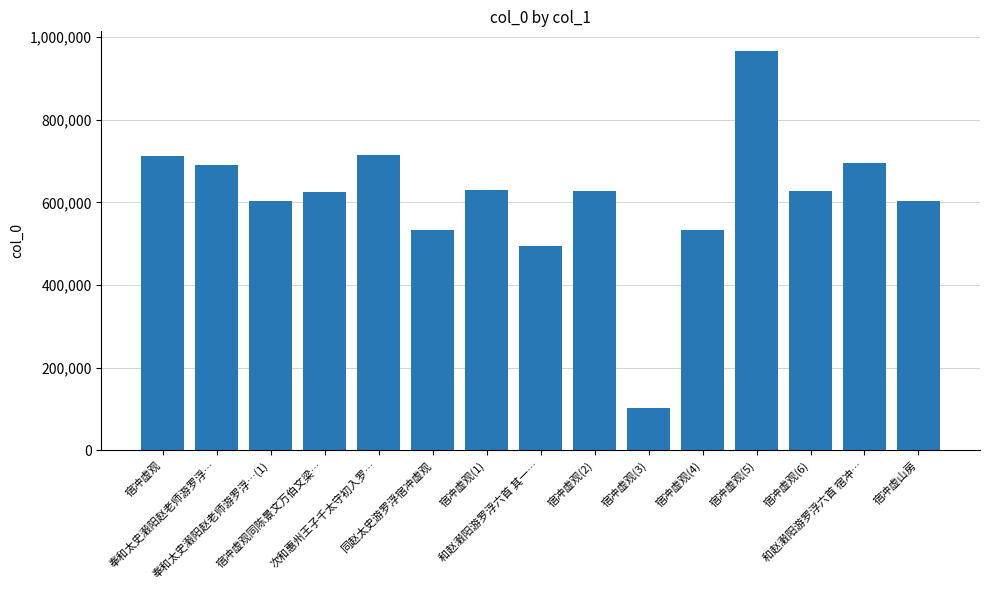

What is the difference between the maximum and minimum values?

863578